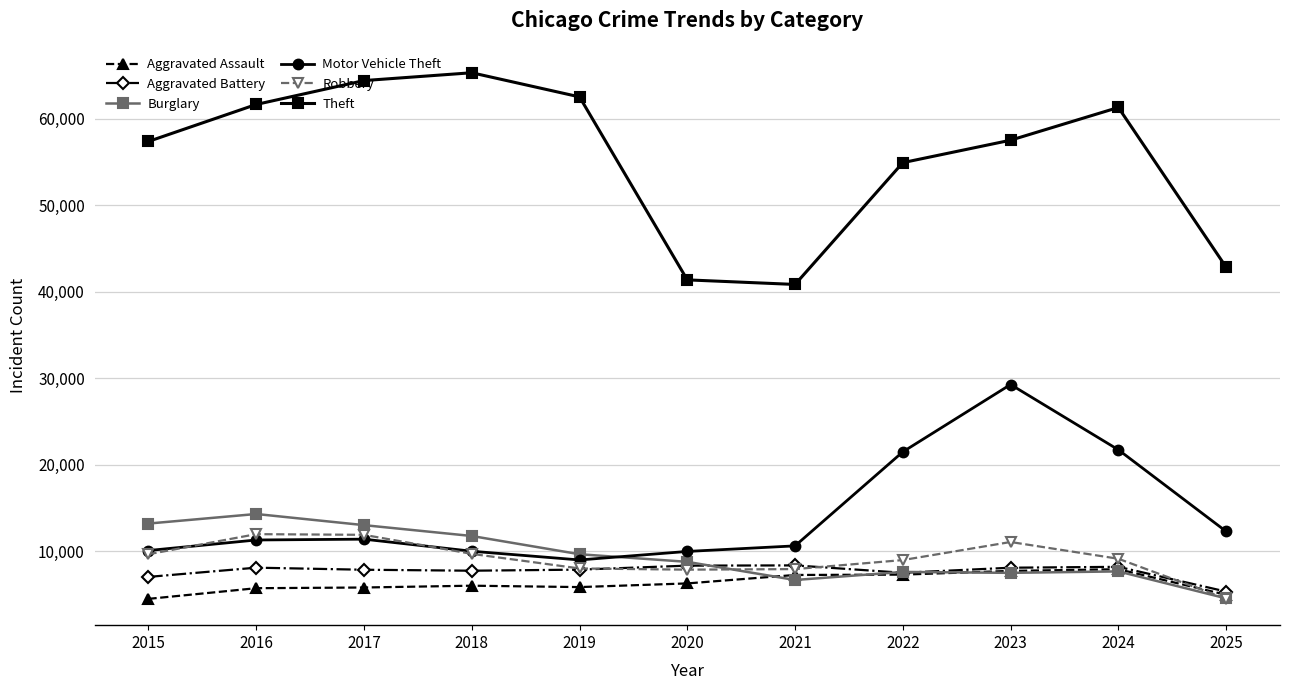

What is the highest value of the Motor Vehicle Theft series?

29255